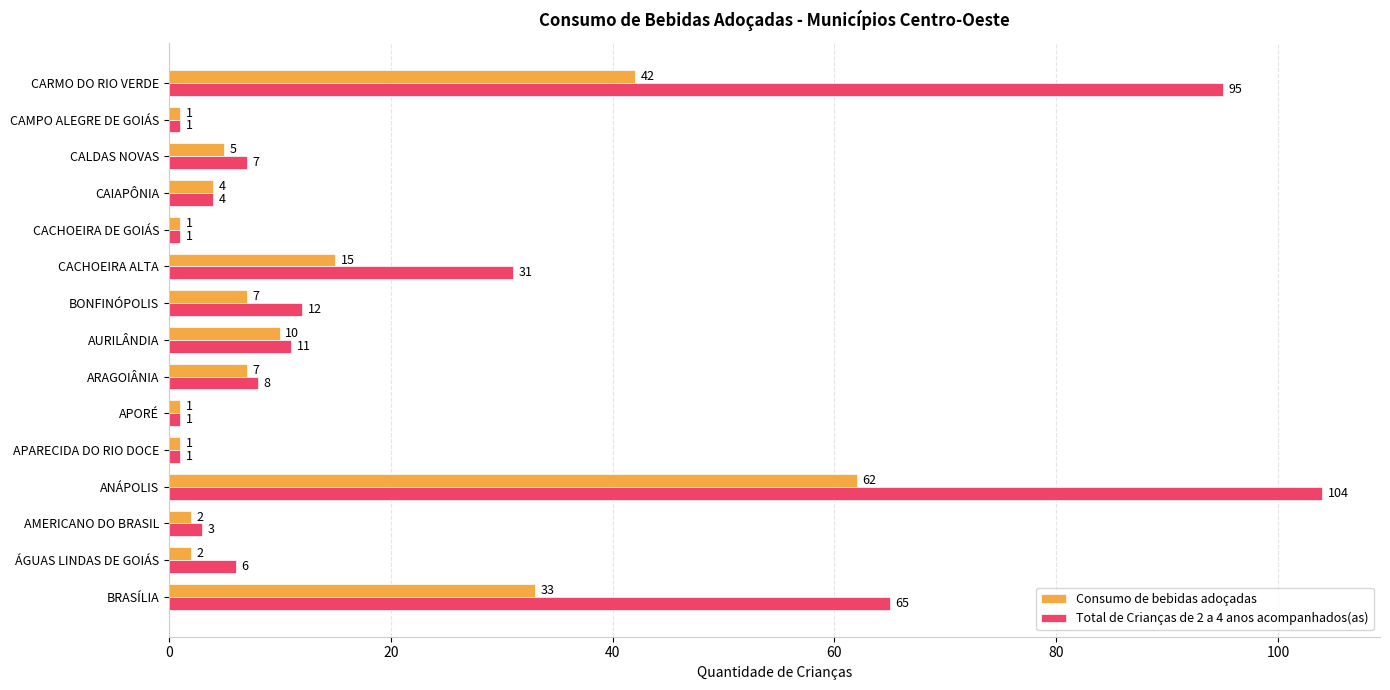

What is the maximum value for Consumo de bebidas adoçadas?

62